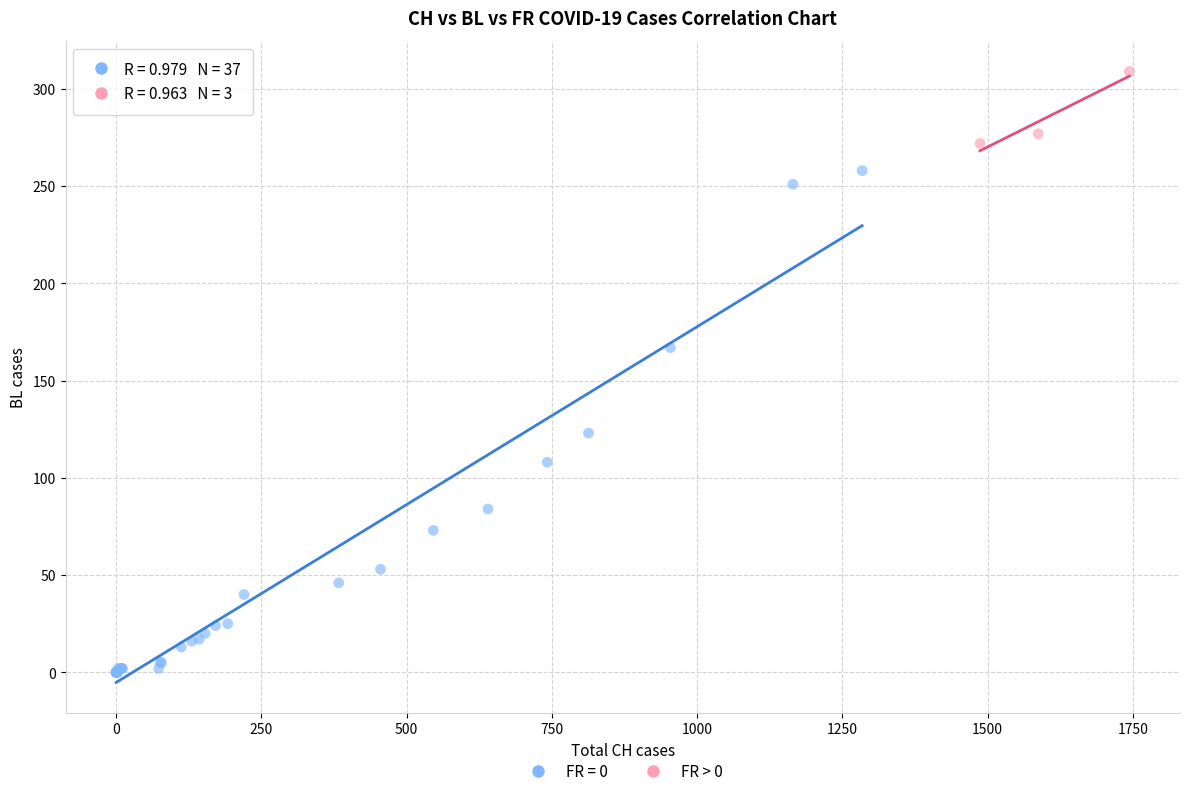

Which series has the largest Y range (max minus min)?

FR = 0